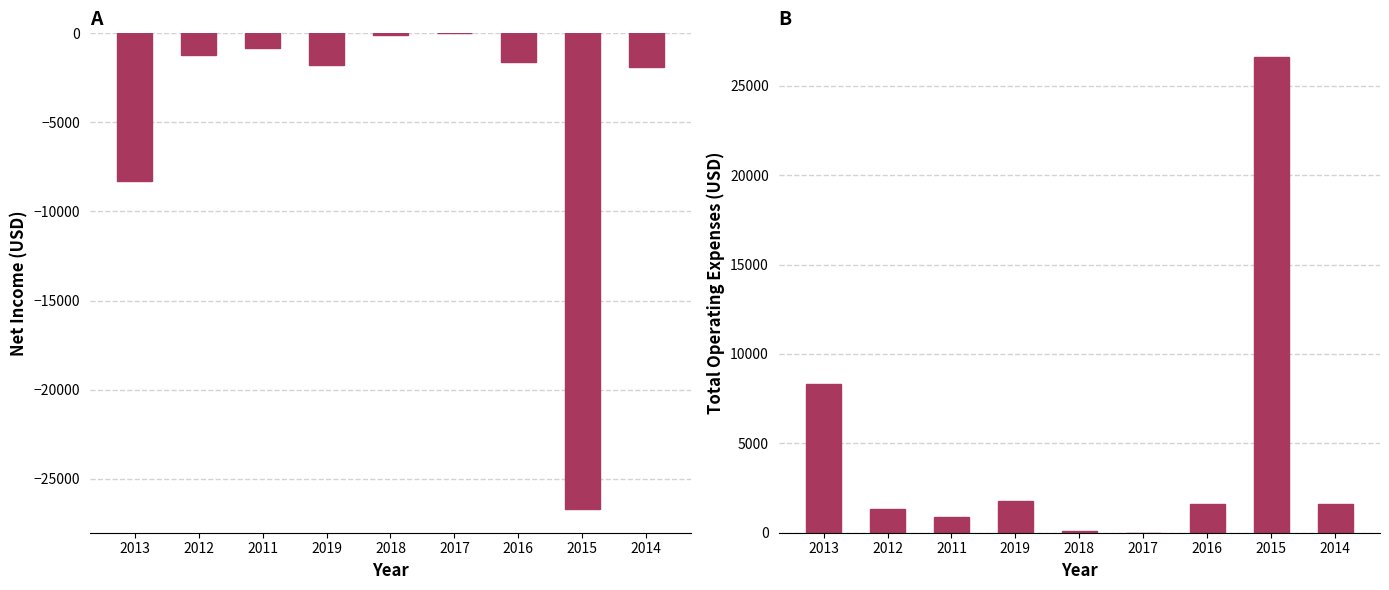

At which label does Total Operating Expenses first exceed 1600?

2013